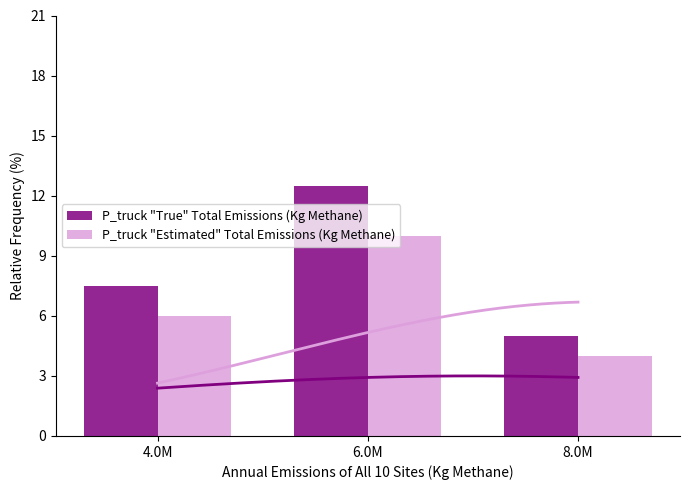

At which label does P_truck "Estimated" Total Emissions (Kg Methane) first exceed 6?

6.0M